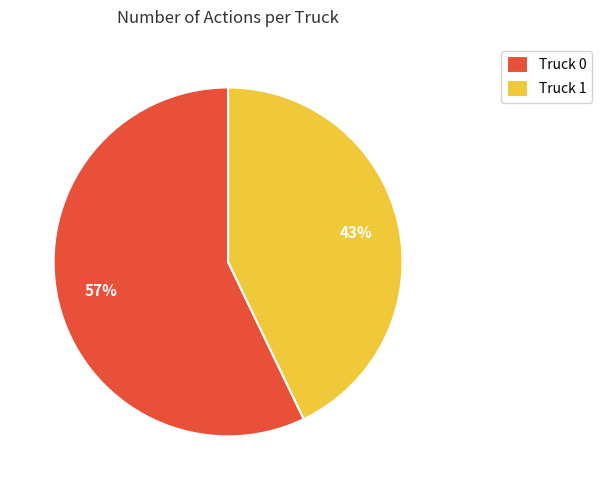

To the nearest percent, what is the combined percentage of Truck 0 and Truck 1?

100%